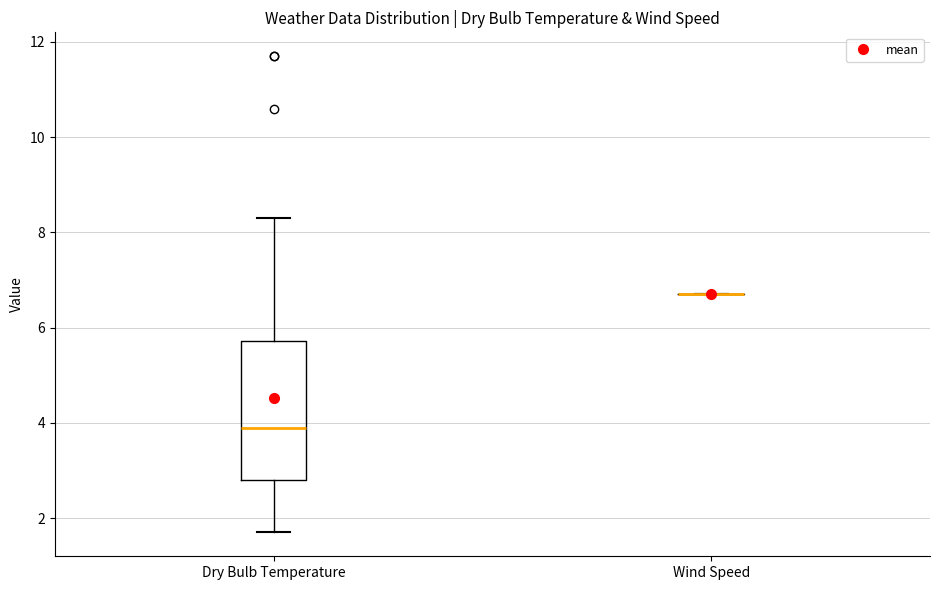

Reading left to right, transcribe this box plot: for each box, give where its median line is, the range the box spans, and where its two whiskers end, as read against the y-axis. The values are not printed on the chart, so give them approximately, as read against the axis.

Dry Bulb Temperature: median 4.0, box 2.8 to 5.8, whiskers 1.8 to 8.4
Wind Speed: box collapsed to a line at 6.8, whiskers 6.8 to 6.8